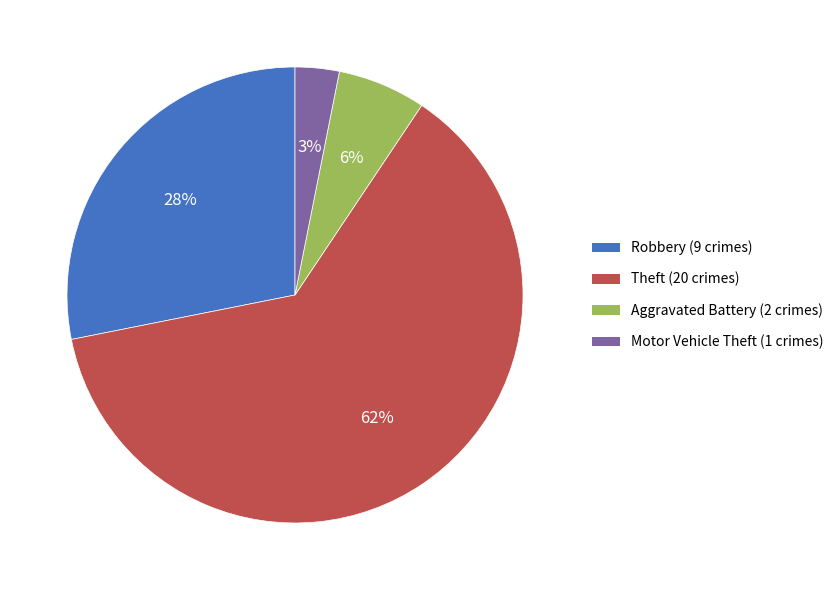

Combined, do Motor Vehicle Theft (1 crimes) and Aggravated Battery (2 crimes) account for over 50%?

No